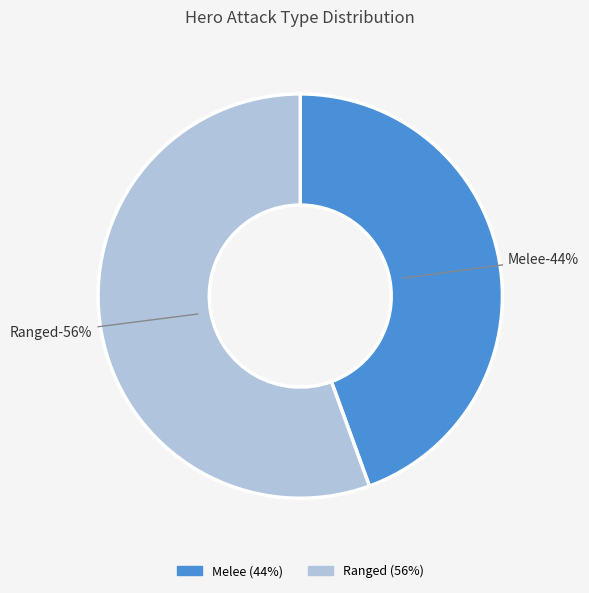

To the nearest percent, what is the average slice percentage?

50%